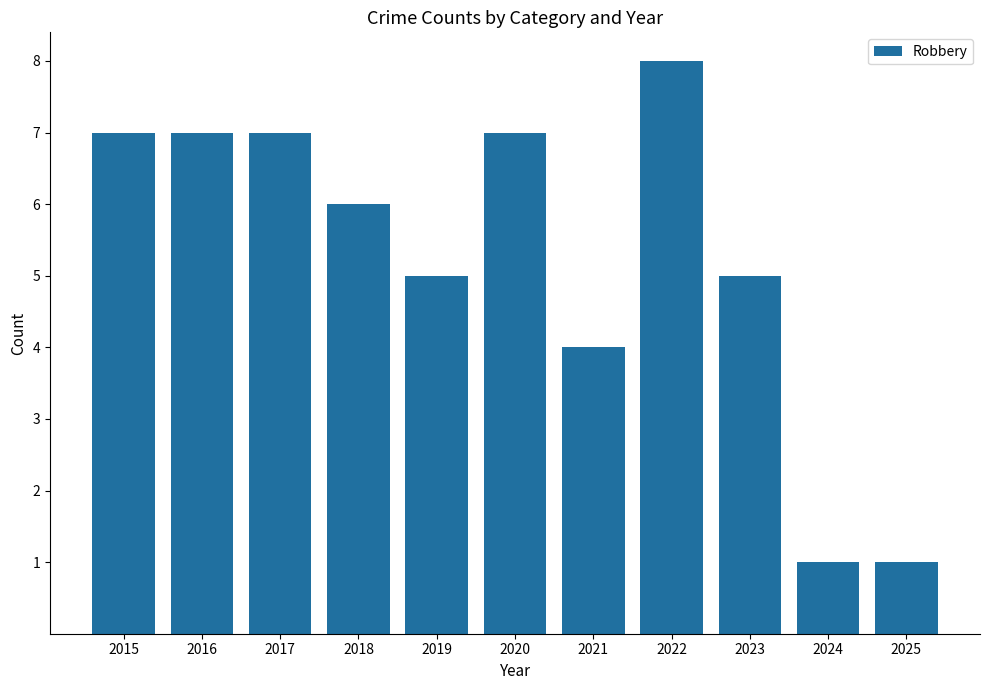

Reading right to left, list all the values displayed in this chart.

2025=1	2024=1	2023=5	2022=8	2021=4	2020=7	2019=5	2018=6	2017=7	2016=7	2015=7